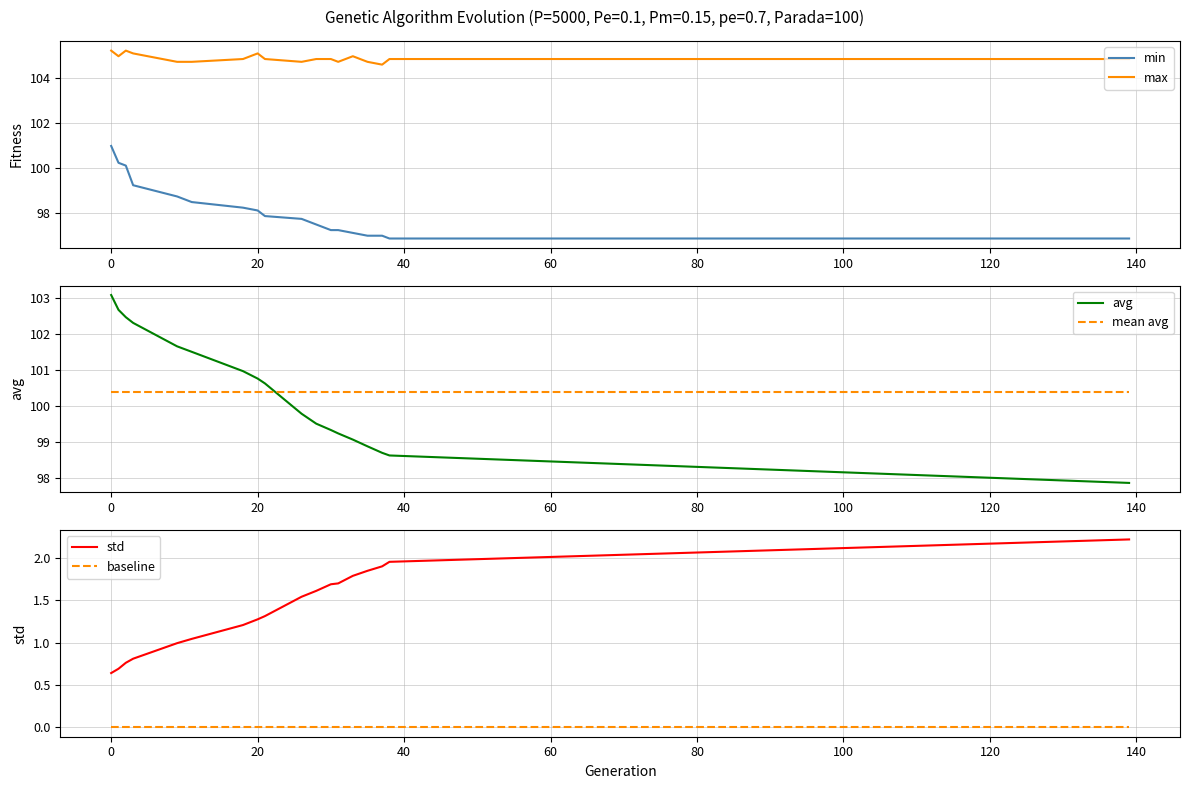

True or false: baseline has a value of 0.0 at 20.

True